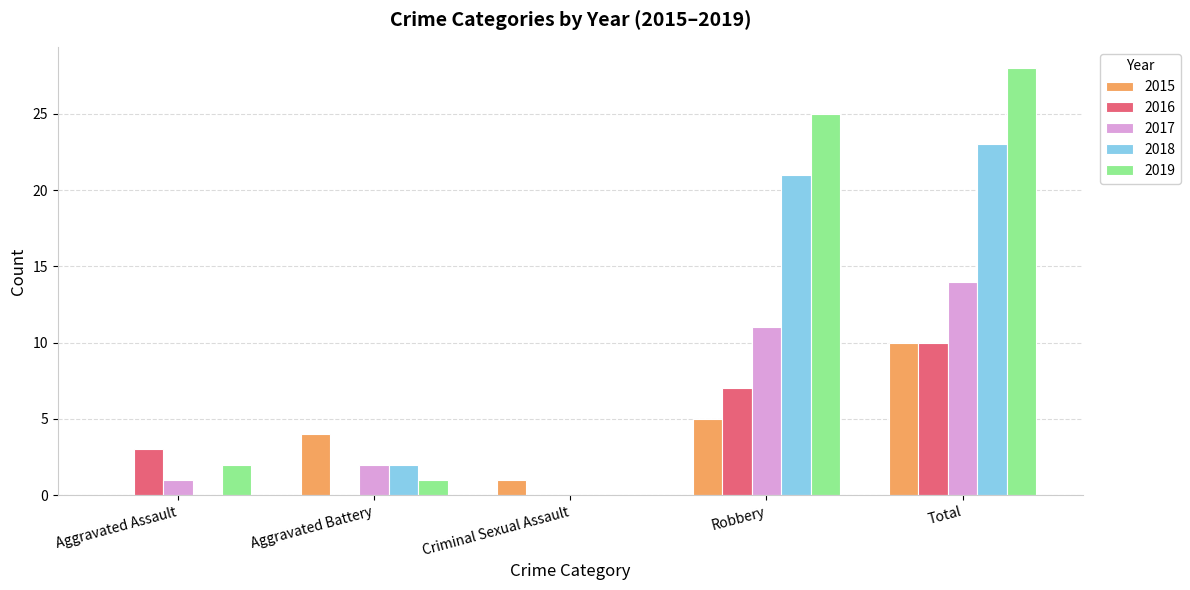

What is the sum of all 2018 values?

46